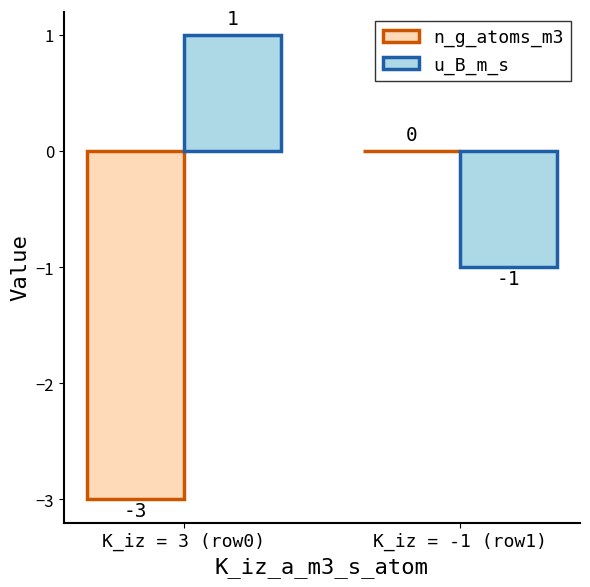

True or false: u_B_m_s has a value of 0 at K_iz = -1 (row1).

False